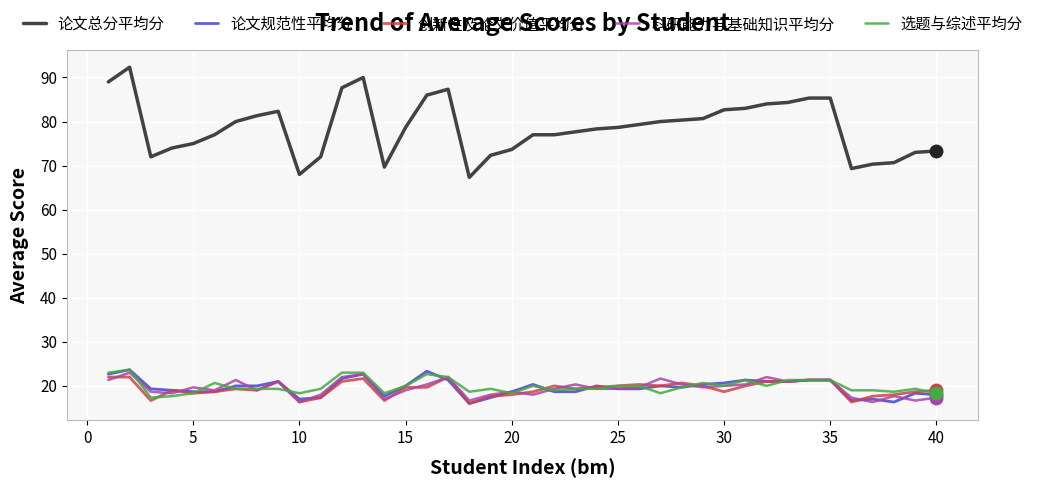

Which series has the largest total across all categories?

论文总分平均分